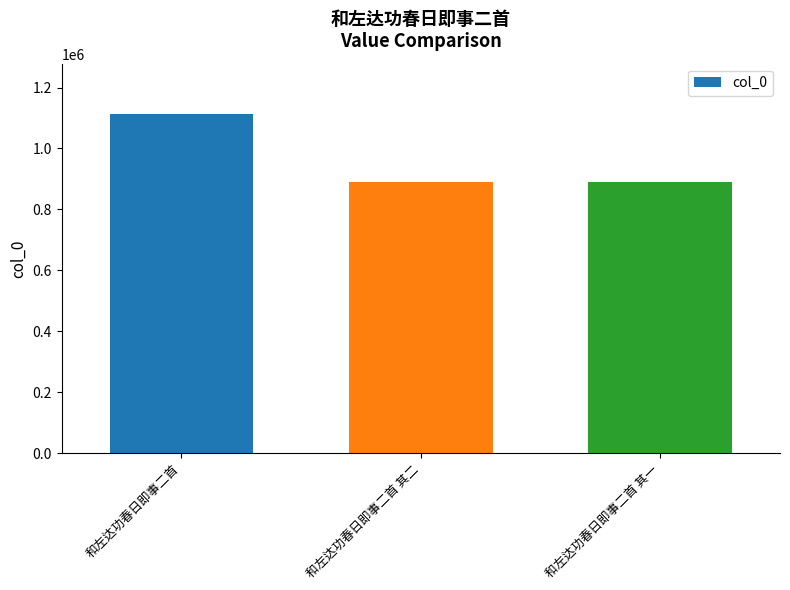

What is the difference between the values at 和左达功春日即事二首 其二 and 和左达功春日即事二首 其一?

1